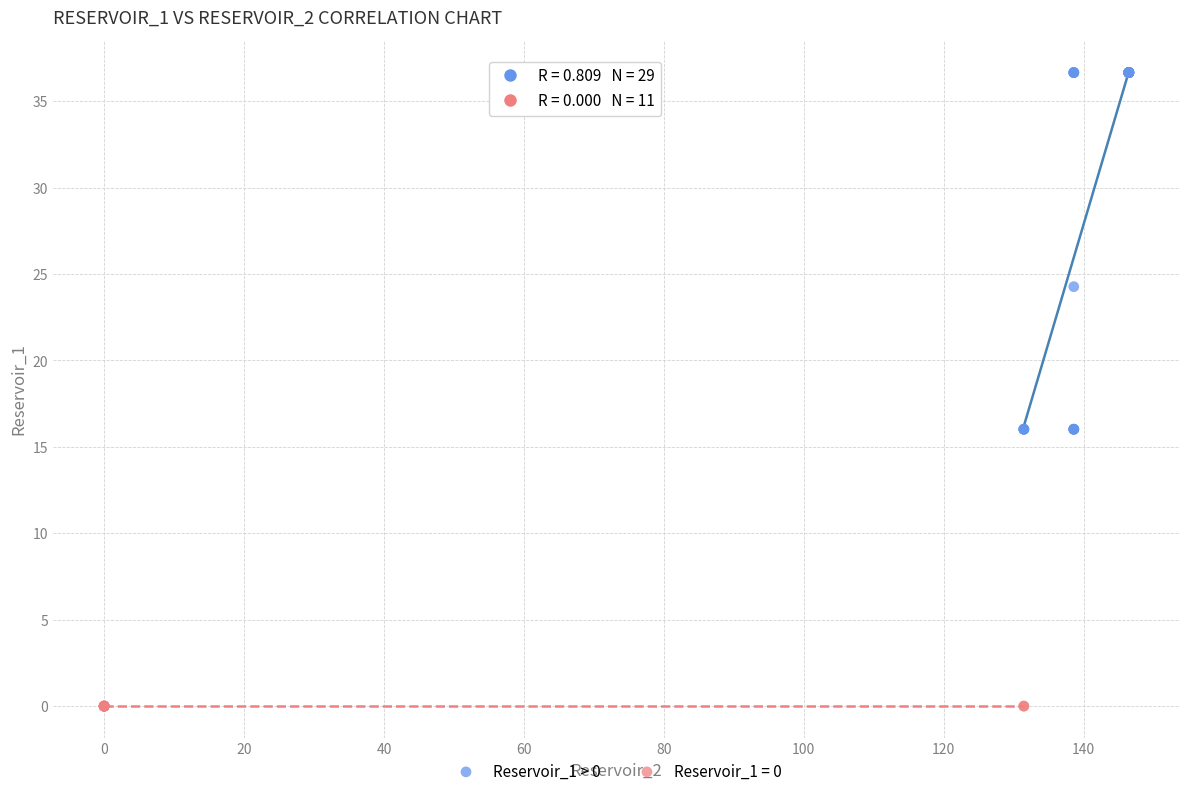

Which series contains the highest Y value?

Reservoir_1 > 0